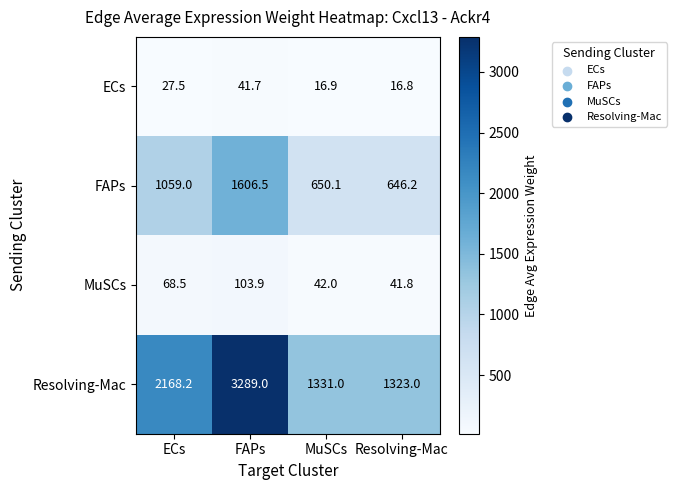

Which series has the widest spread of values?

Resolving-Mac